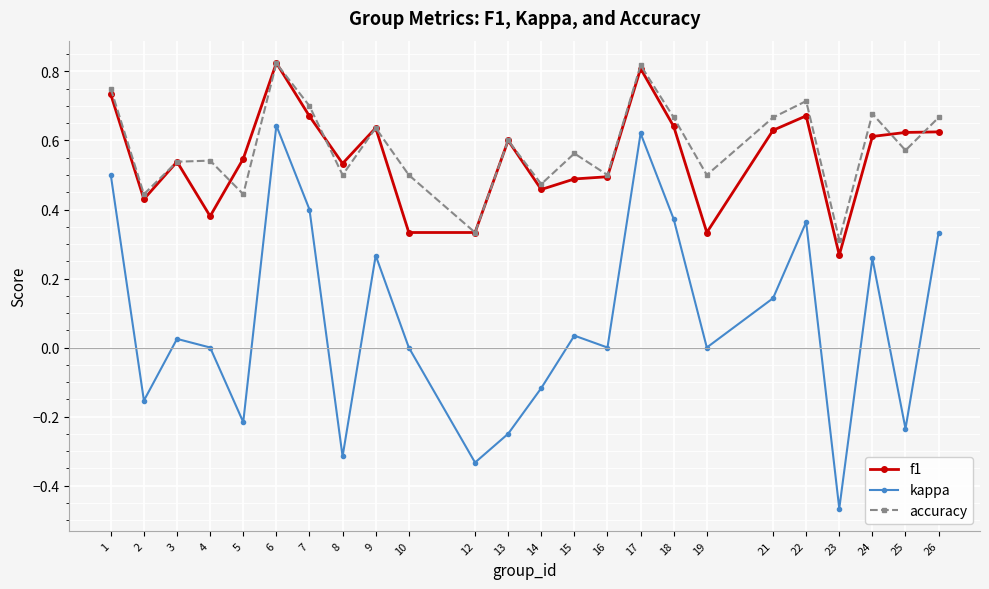

At how many categories does at least one series exceed 0?

24